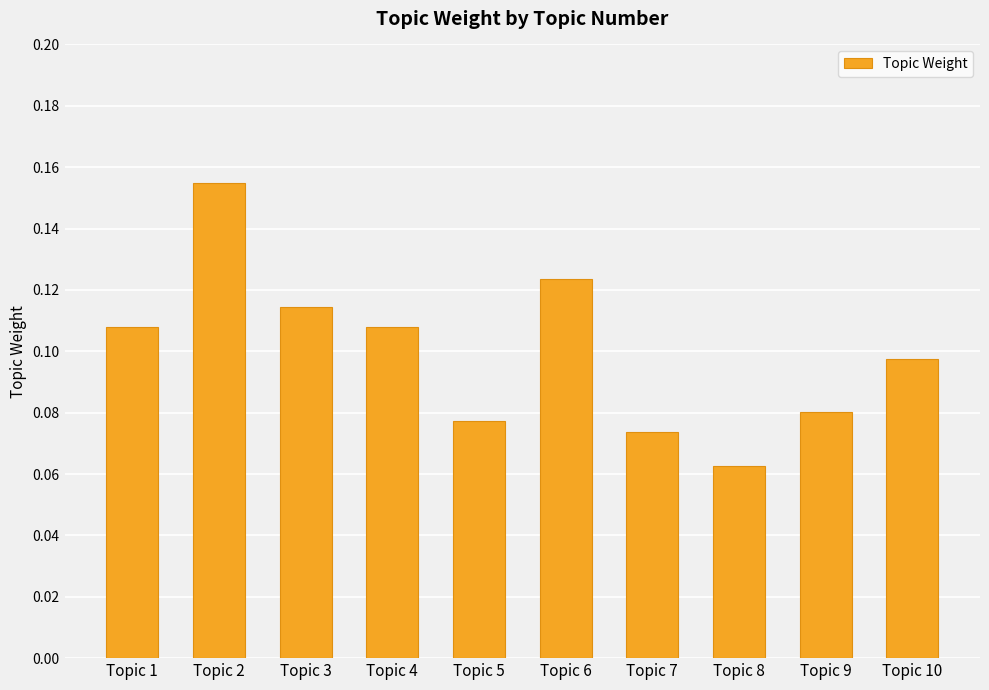

Is it true that the value at Topic 7 is 0.0?

False